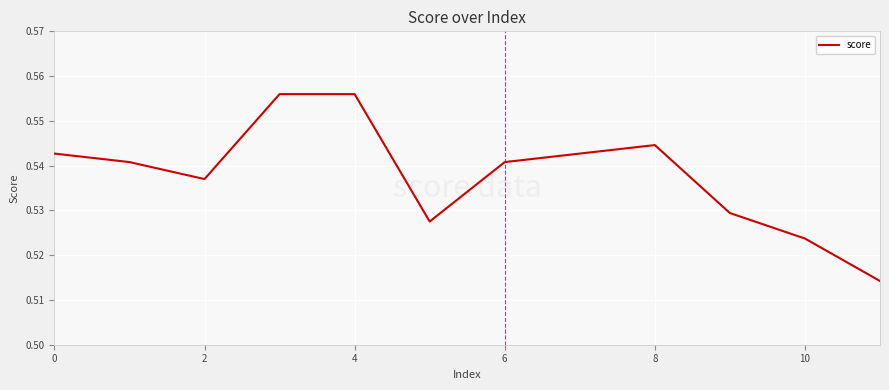

Where is the first local maximum?

8